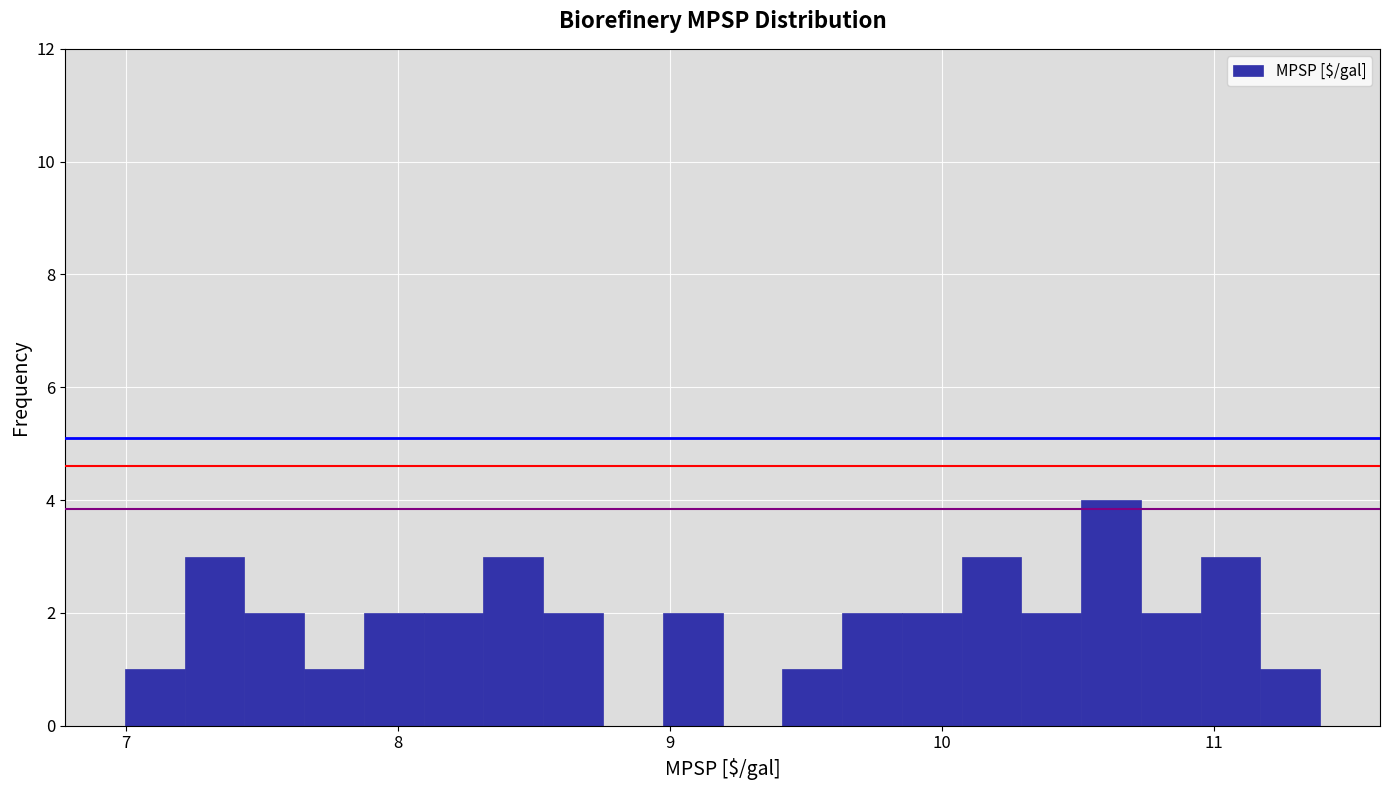

Read against the x-axis, roughly where is the centre of the tallest bar?

10.6